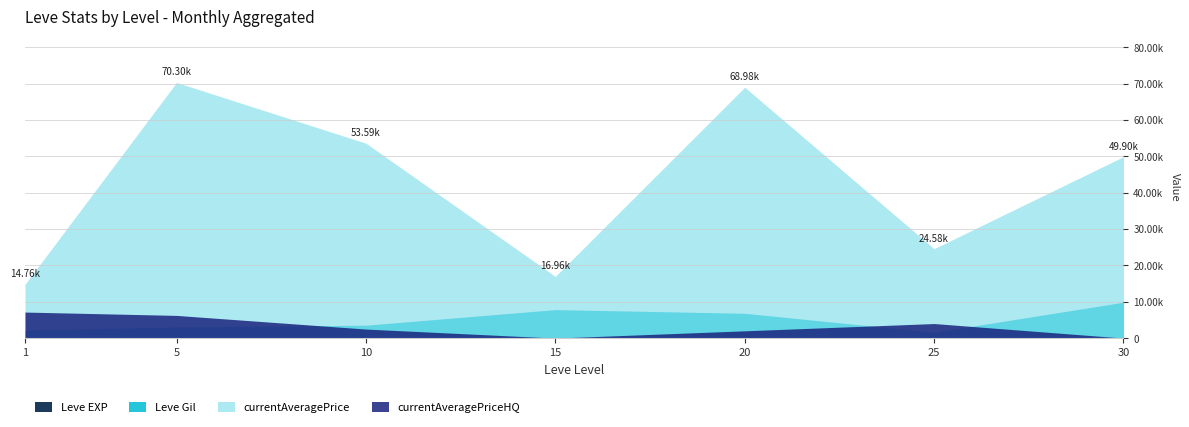

At which label does currentAveragePrice first exceed 1893?

1